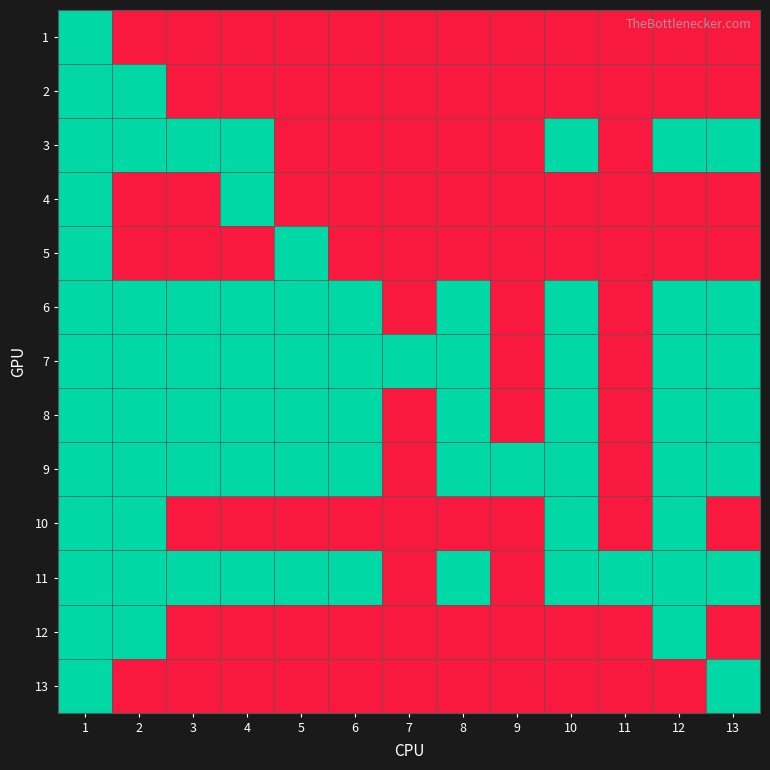

Reading left to right, what are all the values shown in this chart?

1: 1=1	2=0	3=0	4=0	5=0	6=0	7=0	8=0	9=0	10=0	11=0	12=0	13=0
2: 1=1	2=1	3=0	4=0	5=0	6=0	7=0	8=0	9=0	10=0	11=0	12=0	13=0
3: 1=1	2=1	3=1	4=1	5=0	6=0	7=0	8=0	9=0	10=1	11=0	12=1	13=1
4: 1=1	2=0	3=0	4=1	5=0	6=0	7=0	8=0	9=0	10=0	11=0	12=0	13=0
5: 1=1	2=0	3=0	4=0	5=1	6=0	7=0	8=0	9=0	10=0	11=0	12=0	13=0
6: 1=1	2=1	3=1	4=1	5=1	6=1	7=0	8=1	9=0	10=1	11=0	12=1	13=1
7: 1=1	2=1	3=1	4=1	5=1	6=1	7=1	8=1	9=0	10=1	11=0	12=1	13=1
8: 1=1	2=1	3=1	4=1	5=1	6=1	7=0	8=1	9=0	10=1	11=0	12=1	13=1
9: 1=1	2=1	3=1	4=1	5=1	6=1	7=0	8=1	9=1	10=1	11=0	12=1	13=1
10: 1=1	2=1	3=0	4=0	5=0	6=0	7=0	8=0	9=0	10=1	11=0	12=1	13=0
11: 1=1	2=1	3=1	4=1	5=1	6=1	7=0	8=1	9=0	10=1	11=1	12=1	13=1
12: 1=1	2=1	3=0	4=0	5=0	6=0	7=0	8=0	9=0	10=0	11=0	12=1	13=0
13: 1=1	2=0	3=0	4=0	5=0	6=0	7=0	8=0	9=0	10=0	11=0	12=0	13=1